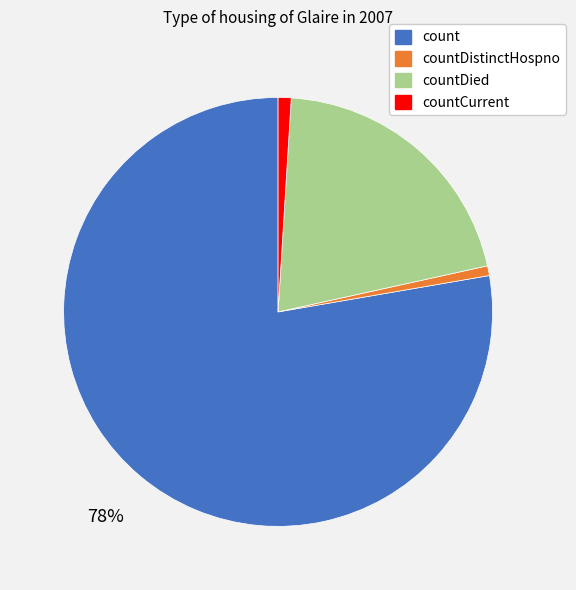

To the nearest percent, what portion does countDistinctHospno represent?

1%